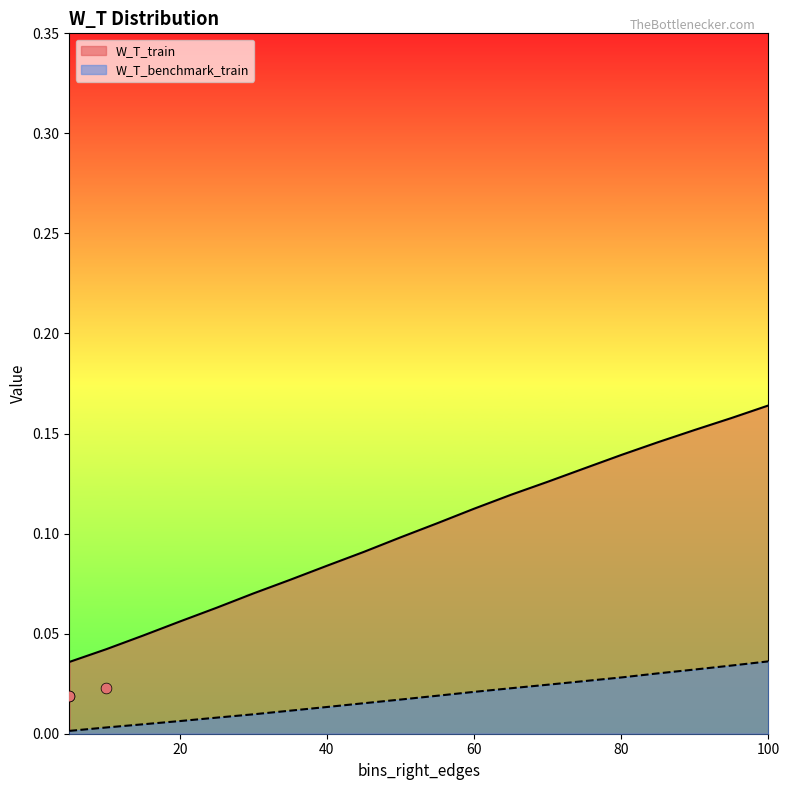

Which series reaches the minimum Y coordinate?

W_T_benchmark_train